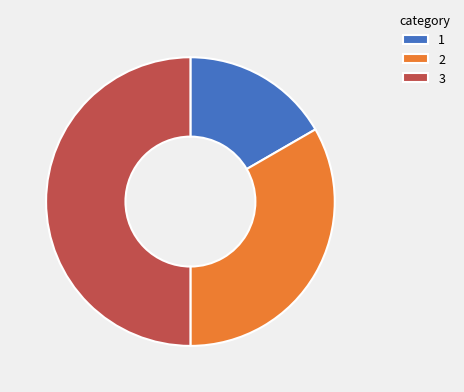

How many slices are in this pie chart?

3